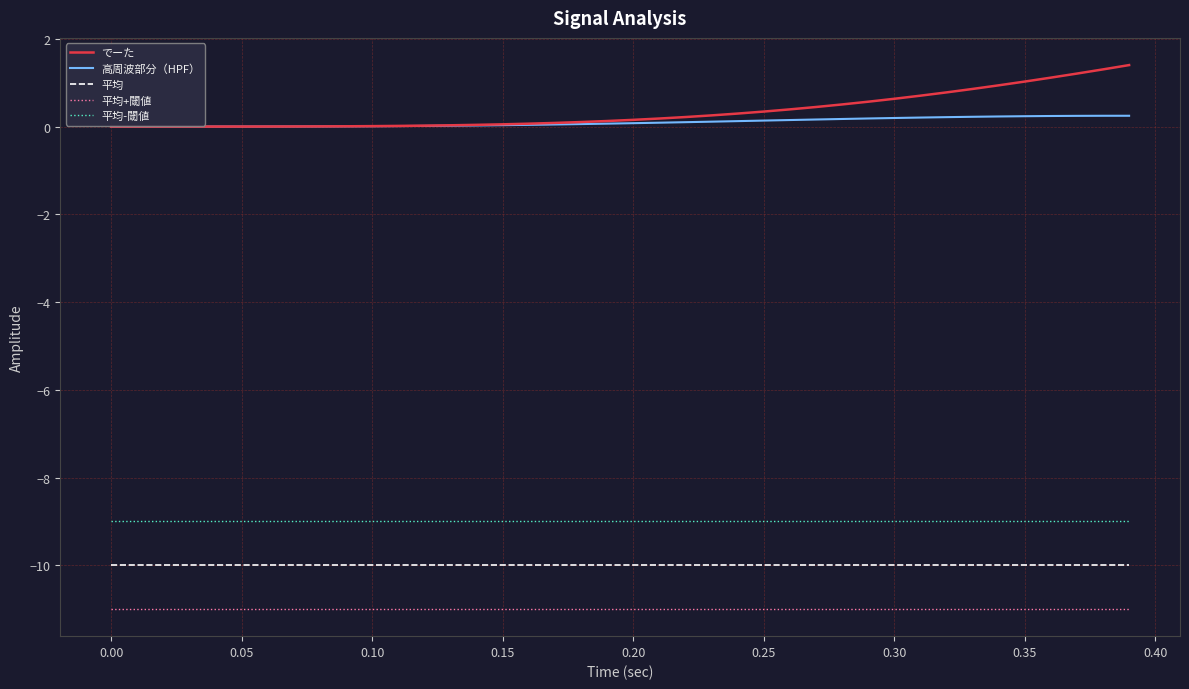

True or false: 平均-閾値 and 平均 cross at least once.

False